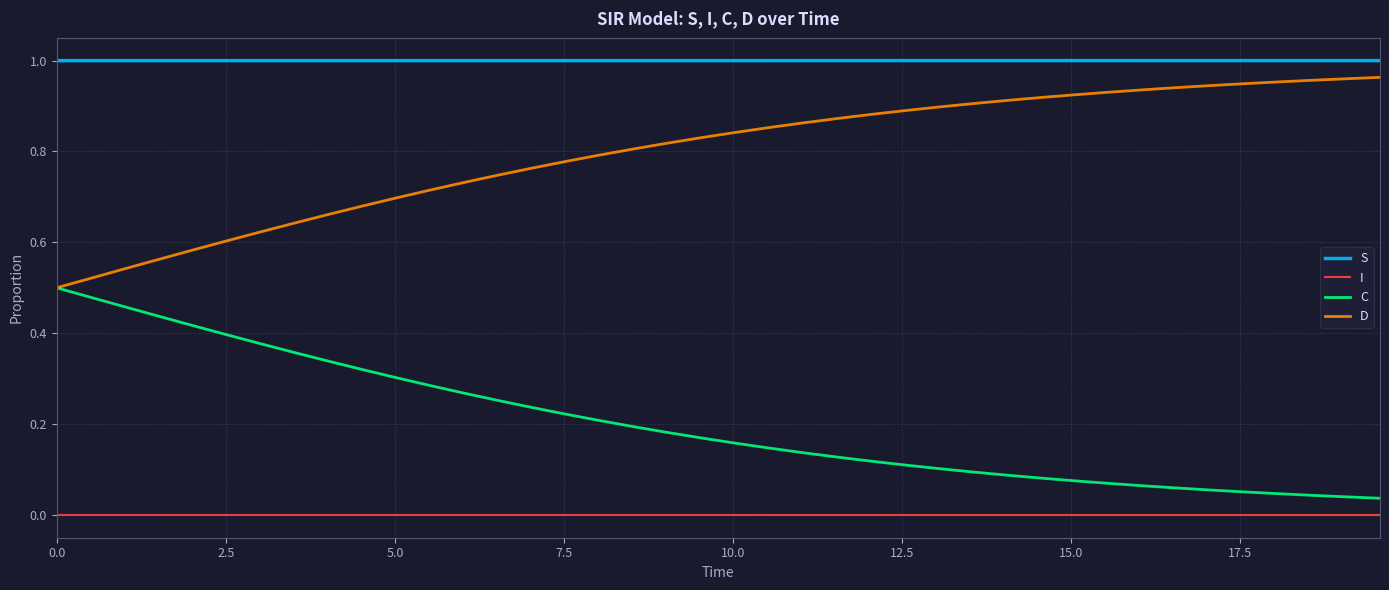

List the series in order of their peak value, highest first.

S, D, C, I